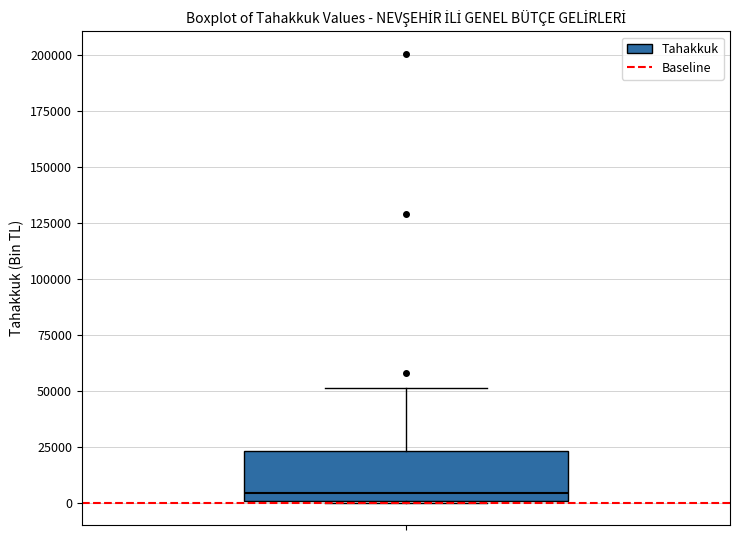

Where does the upper whisker of the box end on the y-axis? The values are not printed on the chart, so give them approximately, as read against the axis.

50000